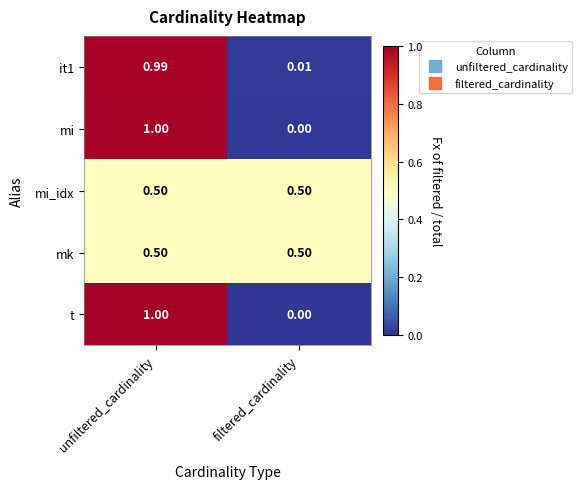

At which category is the sum across all series the highest?

unfiltered_cardinality